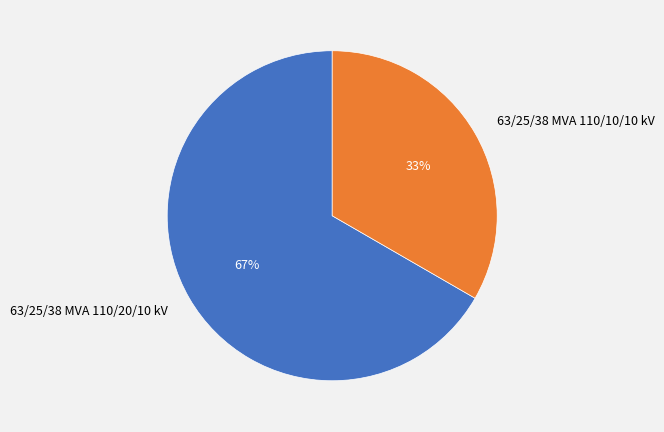

To the nearest percent, what is the average slice percentage?

50%